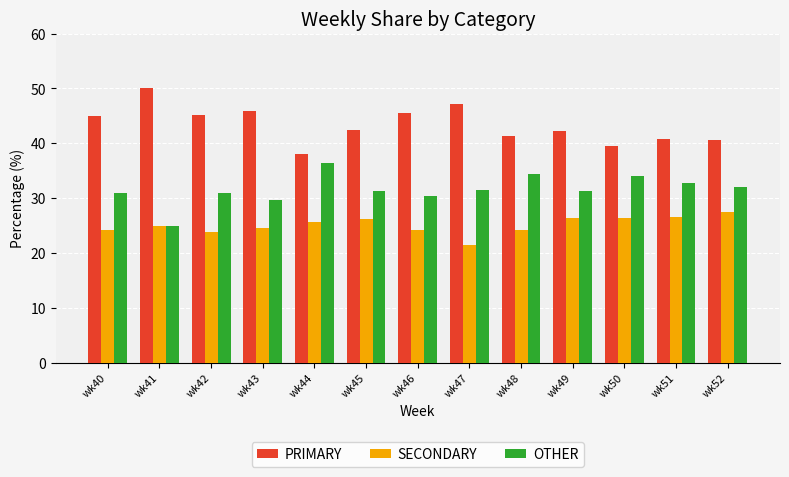

What is the minimum value for OTHER?

25.0